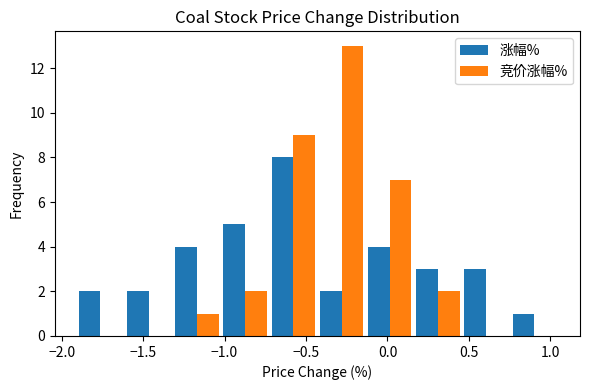

Reading left to right, list every range on the x-axis with the height of the bar of each series over it. Neither the bar edges nor the heights are printed on the chart, so give them approximately, as read against the axes.

-1.90 to -1.60: 涨幅%=2	竞价涨幅%=0
-1.60 to -1.30: 涨幅%=2	竞价涨幅%=0
-1.30 to -1.00: 涨幅%=4	竞价涨幅%=1
-1.00 to -0.75: 涨幅%=5	竞价涨幅%=2
-0.75 to -0.45: 涨幅%=8	竞价涨幅%=9
-0.45 to -0.15: 涨幅%=2	竞价涨幅%=13
-0.15 to 0.15: 涨幅%=4	竞价涨幅%=7
0.15 to 0.45: 涨幅%=3	竞价涨幅%=2
0.45 to 0.75: 涨幅%=3	竞价涨幅%=0
0.75 to 1.05: 涨幅%=1	竞价涨幅%=0